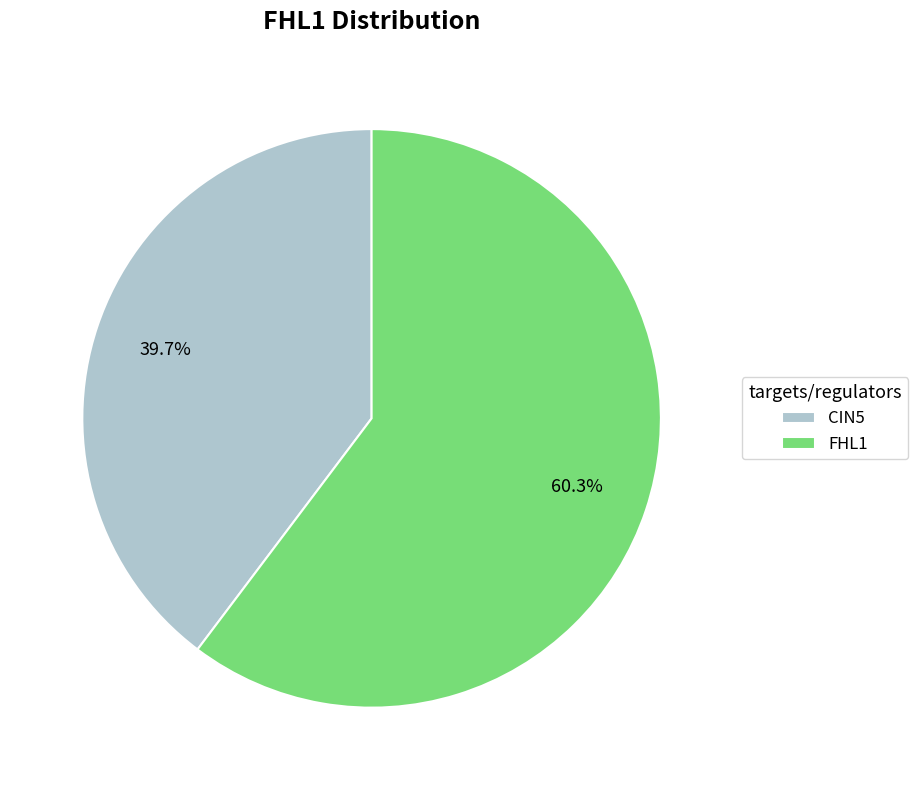

To the nearest percent, what is the average slice percentage?

50%